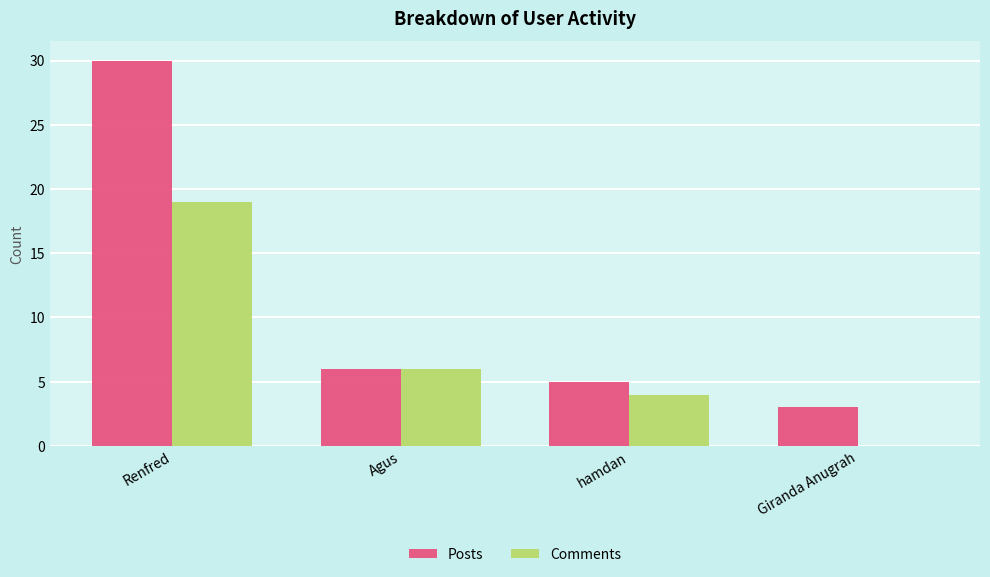

How many data points does each series have?

4